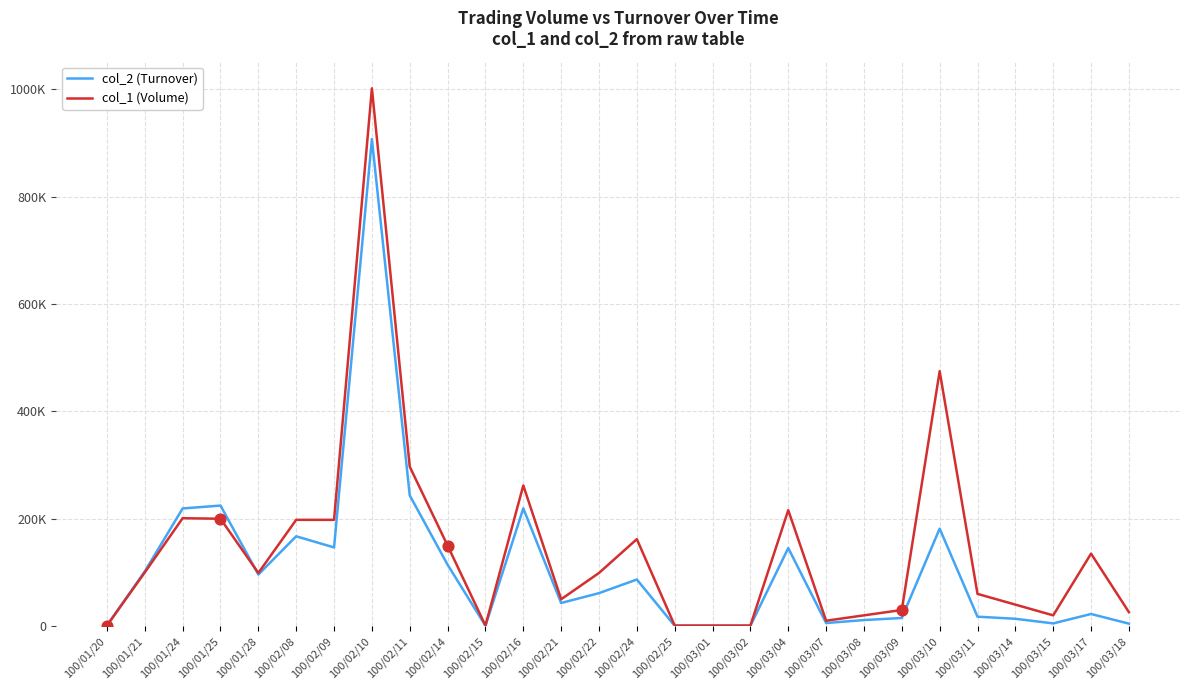

Does the chart have visible grid lines?

Yes